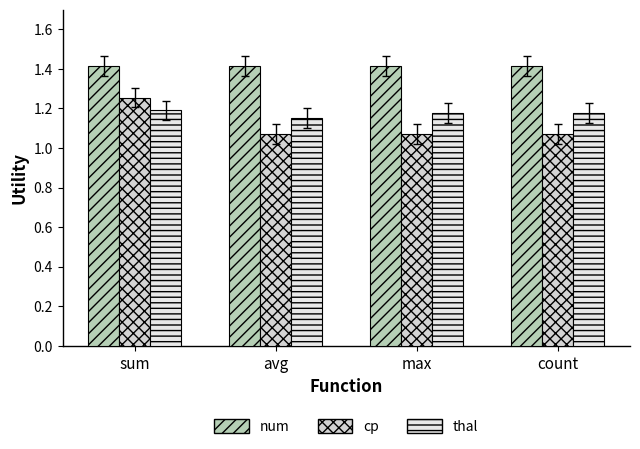

Which series has the largest total across all categories?

num